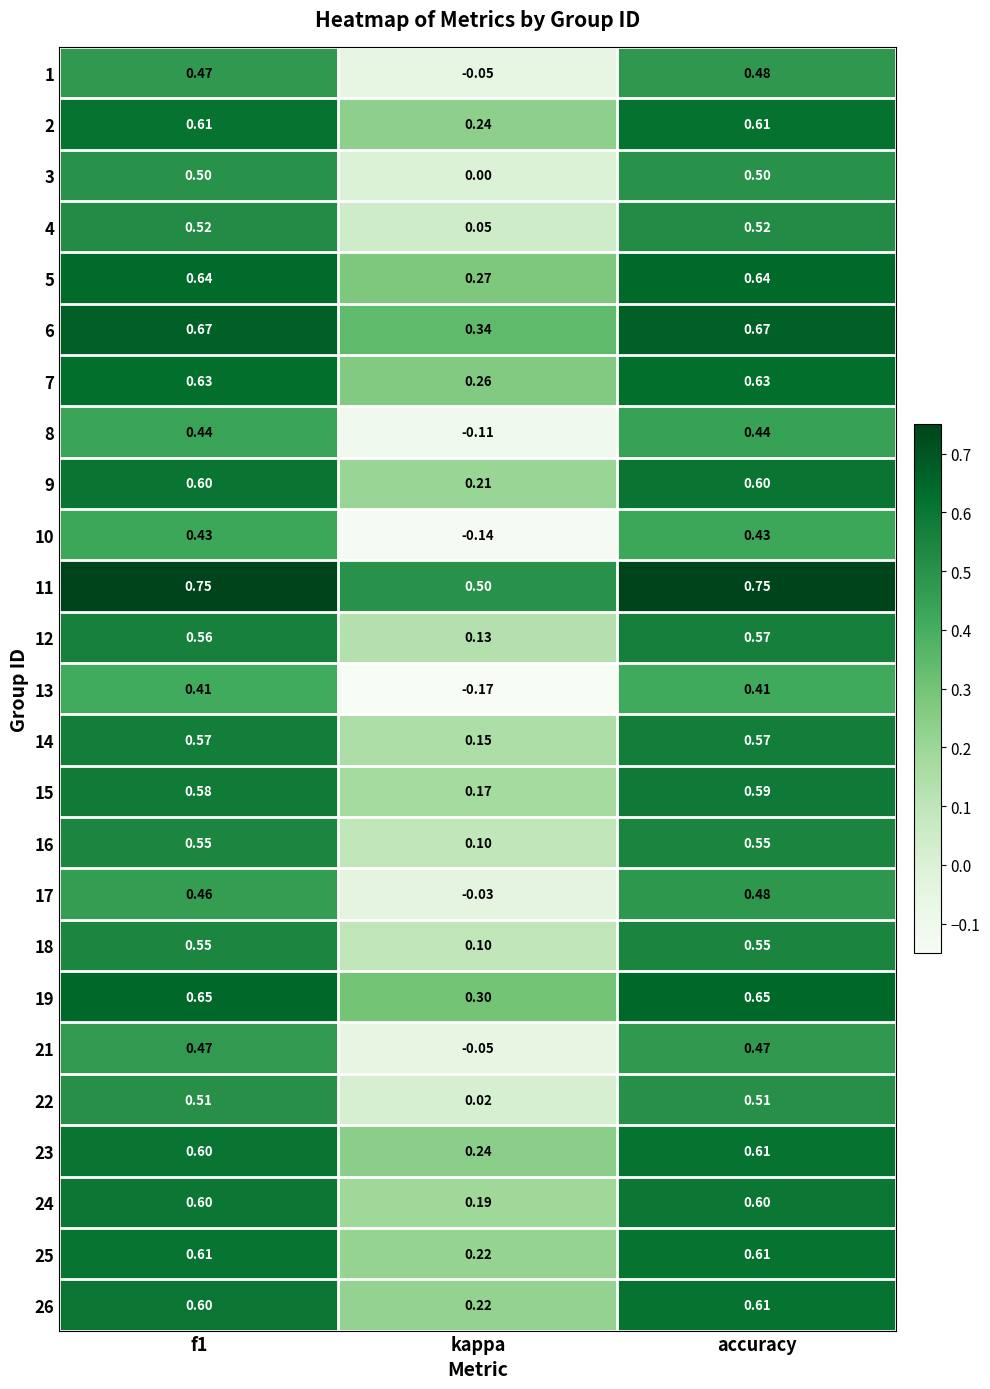

At which category is the sum across all series the highest?

accuracy